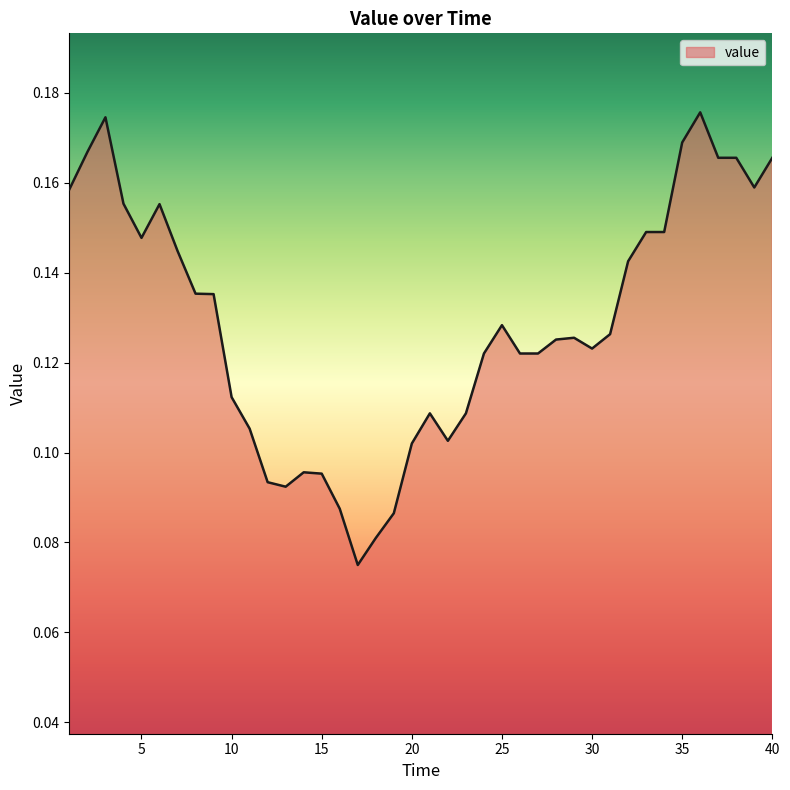

Reading left to right, list all the values displayed in this chart.

0.2	0.2	0.2	0.2	0.1	0.2	0.1	0.1	0.1	0.1	0.1	0.1	0.1	0.1	0.1	0.1	0.1	0.1	0.1	0.1	0.1	0.1	0.1	0.1	0.1	0.1	0.1	0.1	0.1	0.1	0.1	0.1	0.1	0.1	0.2	0.2	0.2	0.2	0.2	0.2